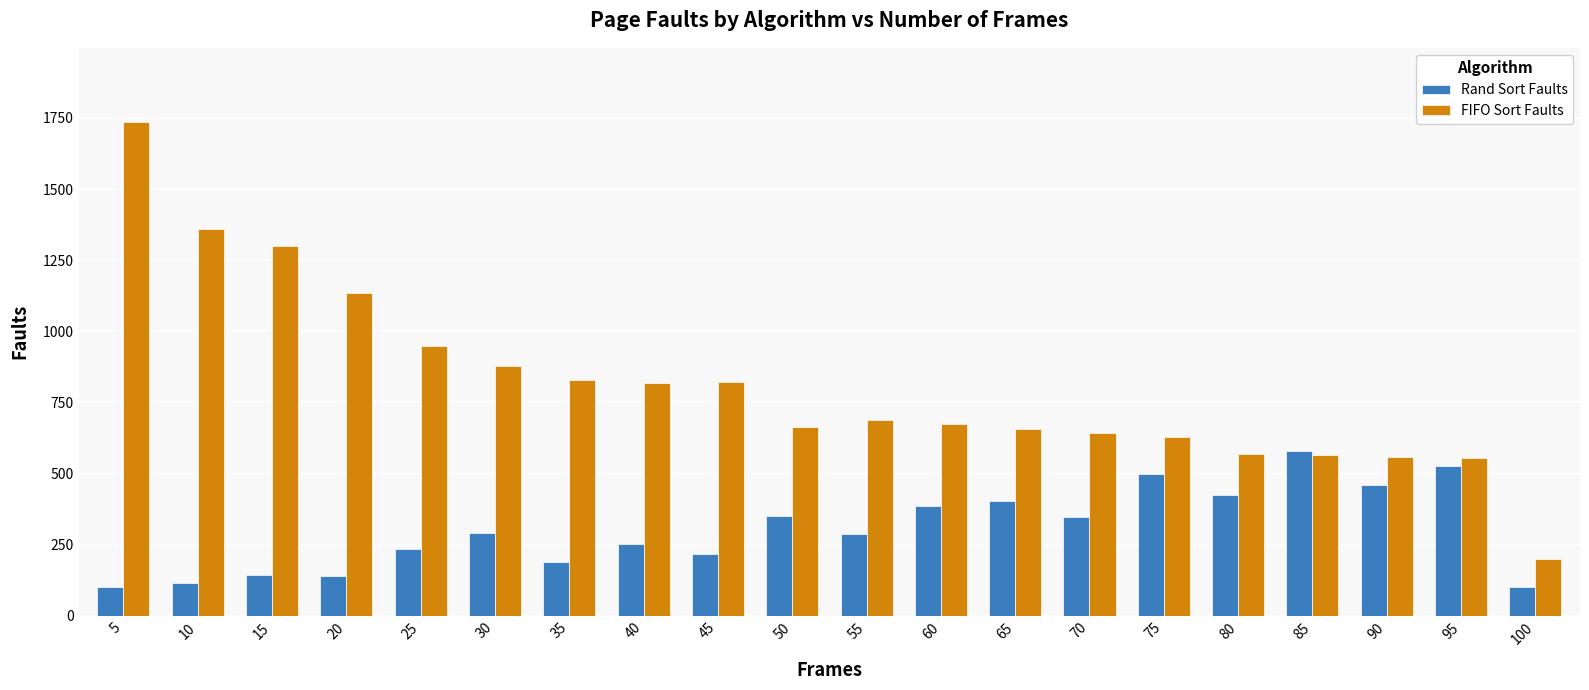

How many bars are there in each group?

2